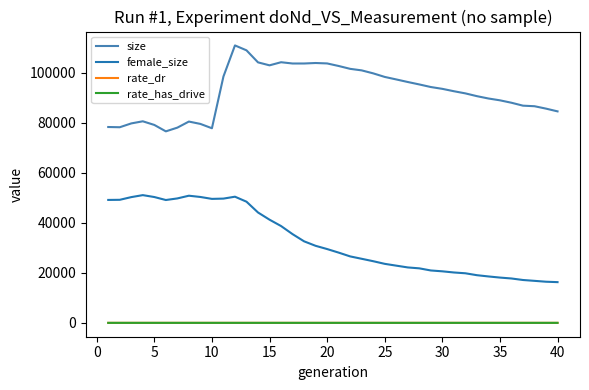

True or false: female_size and rate_dr cross at least once.

False